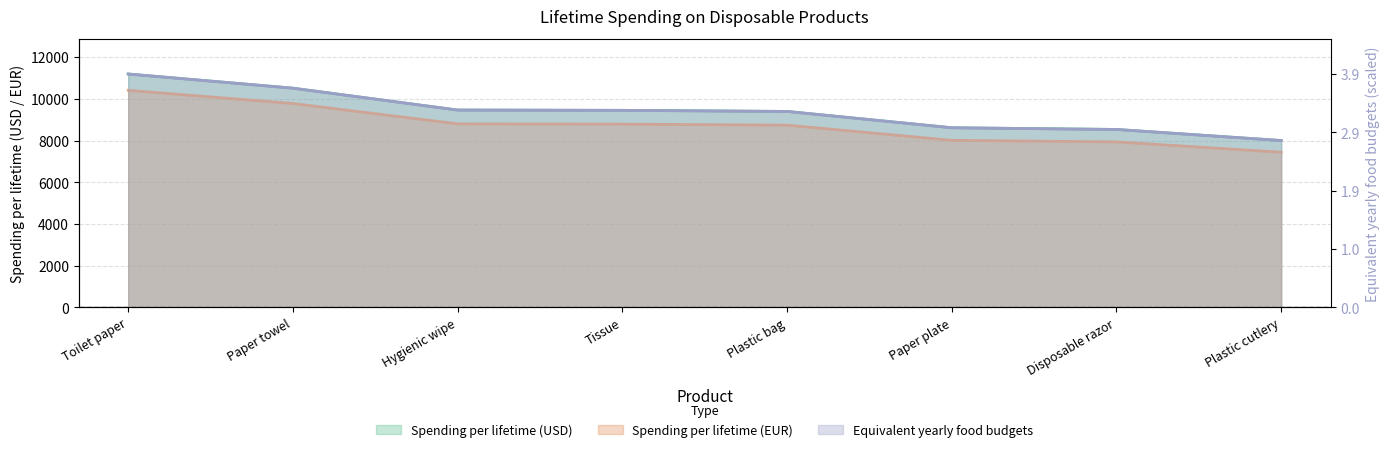

The value of Spending per lifetime (EUR) at Hygienic wipe is 14972.6. True or false?

False